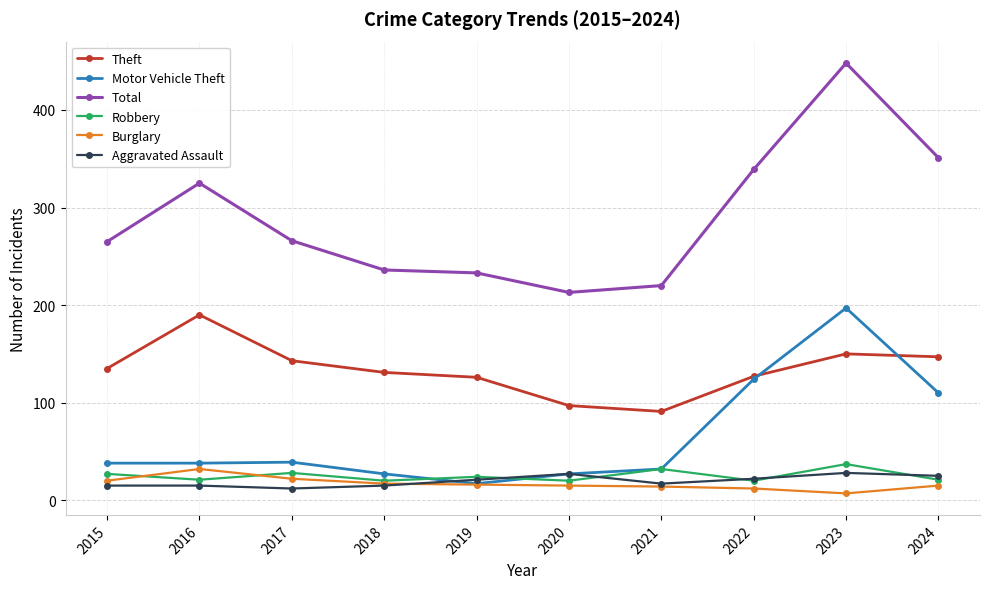

Is it true that Total equals 233 at 2019?

True